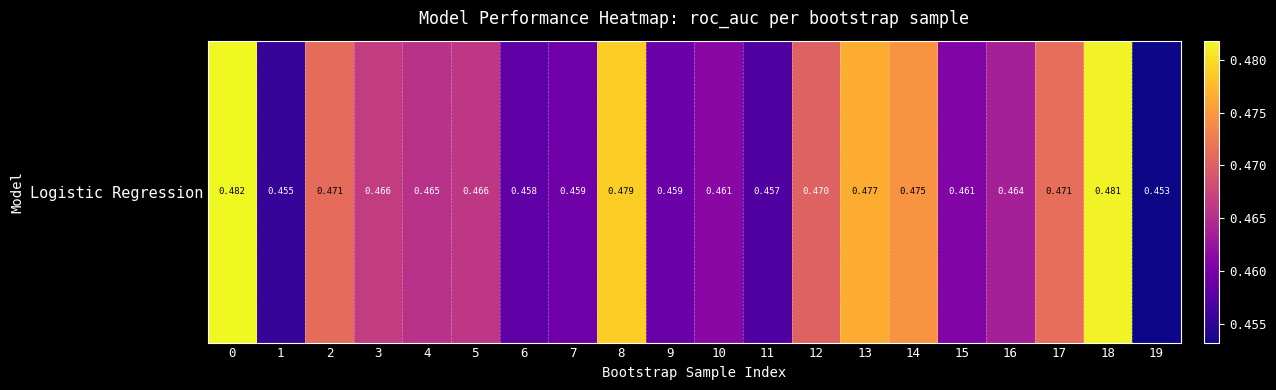

Is it true that the value at 11 is 0.5?

True